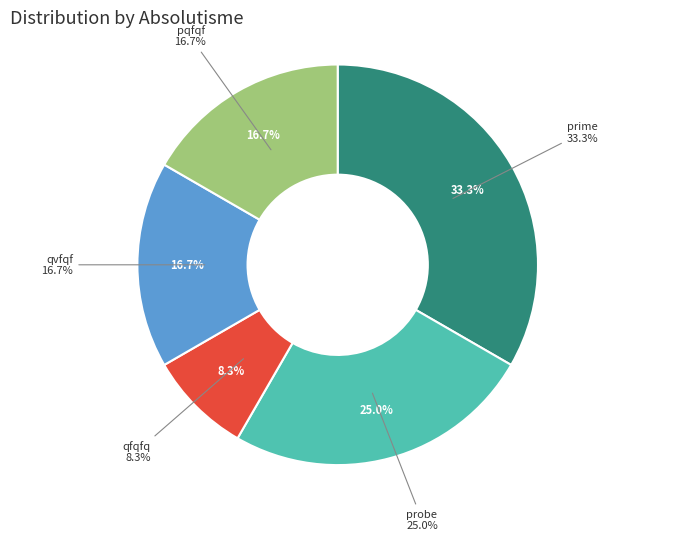

Which slice is the largest?

prime